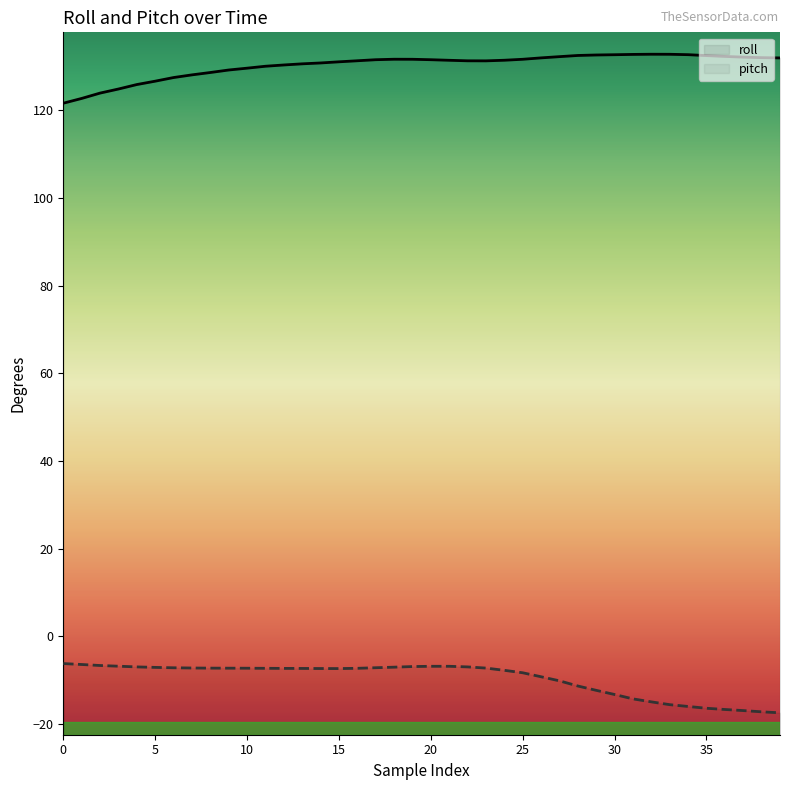

How many lines are shown in the chart?

2